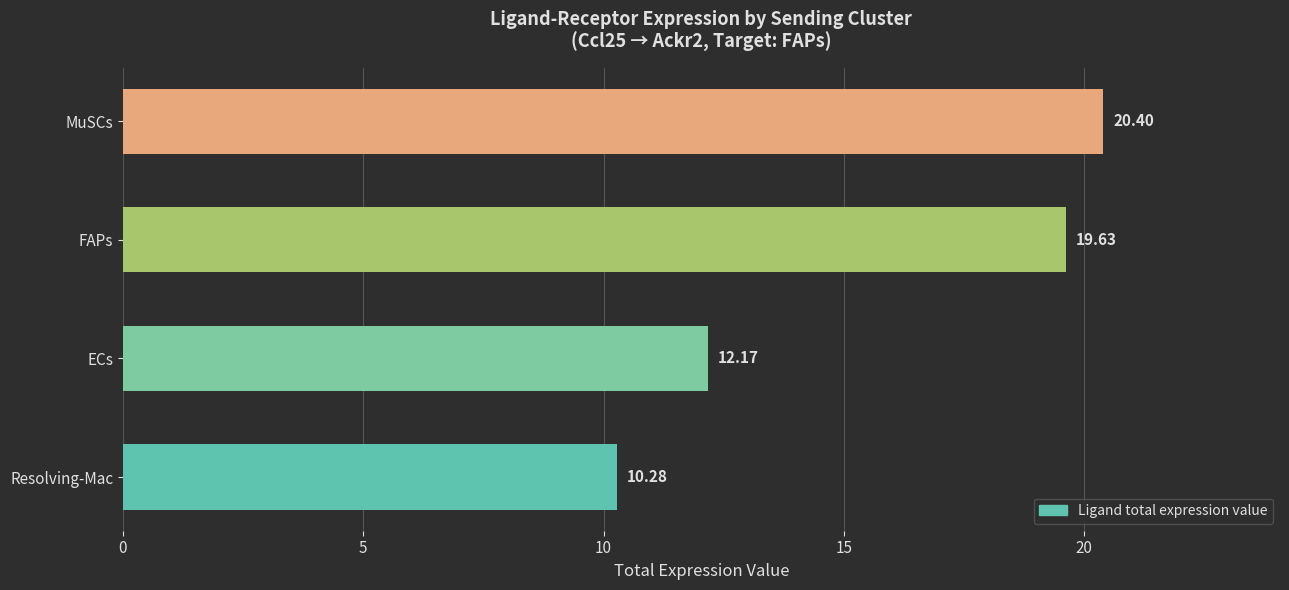

What is the sum of all values?

62.5